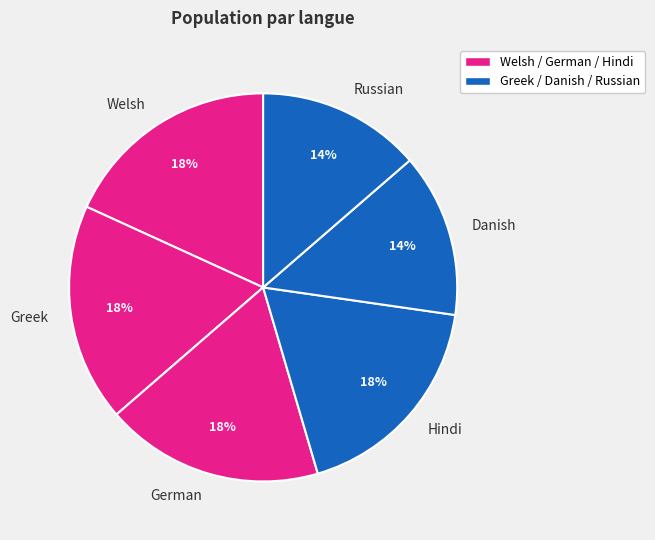

What percentage is the Hindi slice, to the nearest percent?

18%